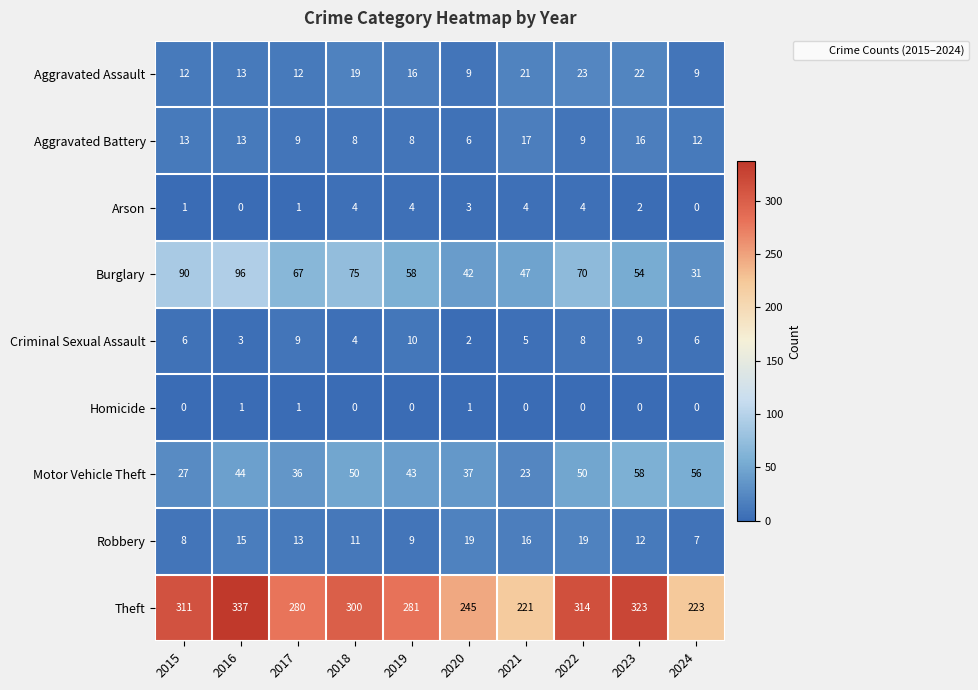

How many values in the Homicide series exceed 0?

3